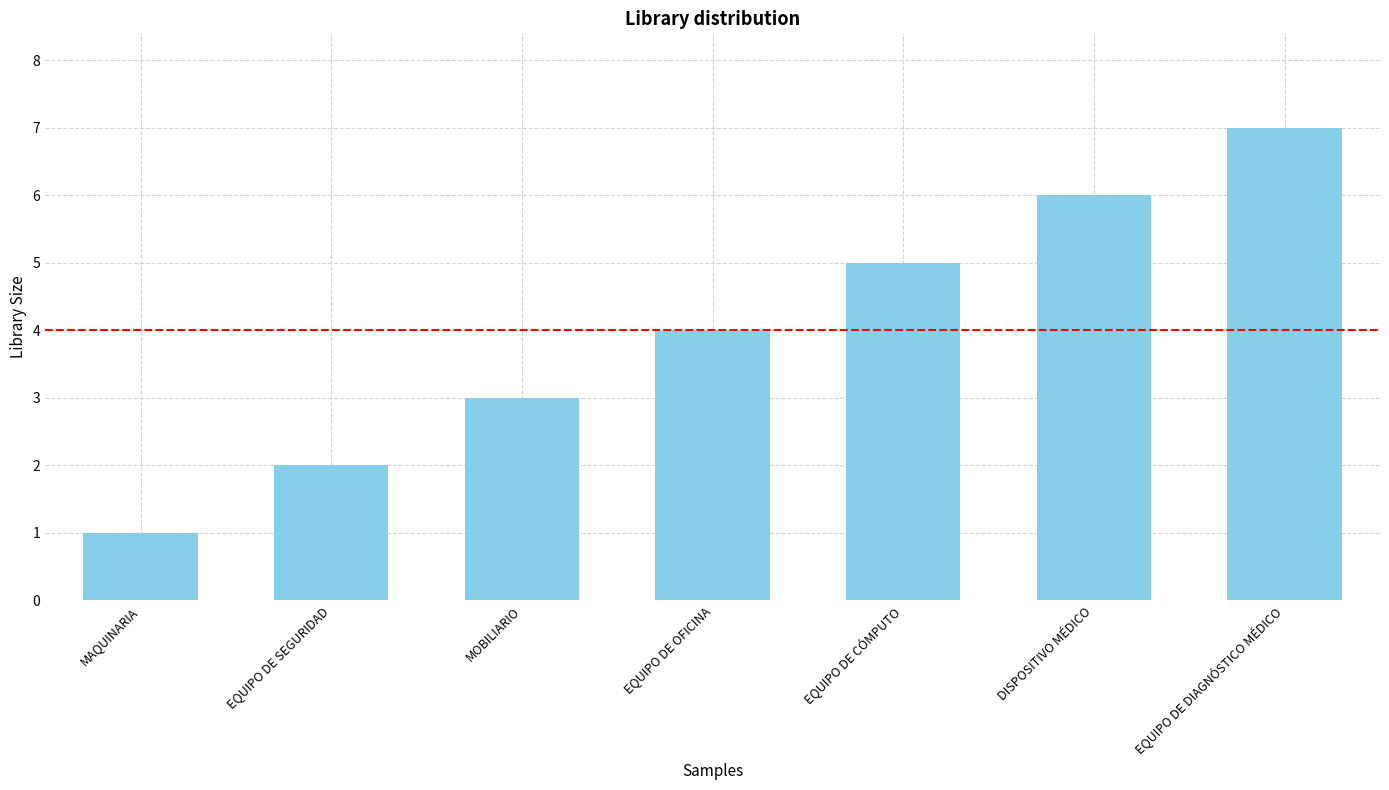

How many values are below 4?

3